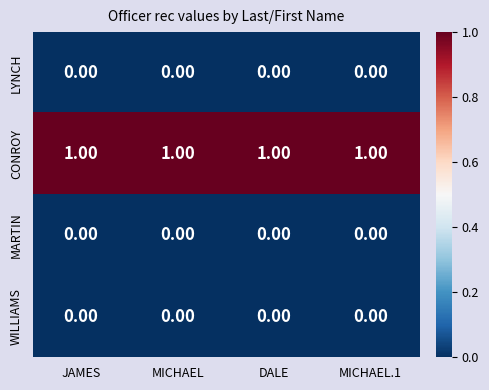

Which series has the largest total across all categories?

CONROY